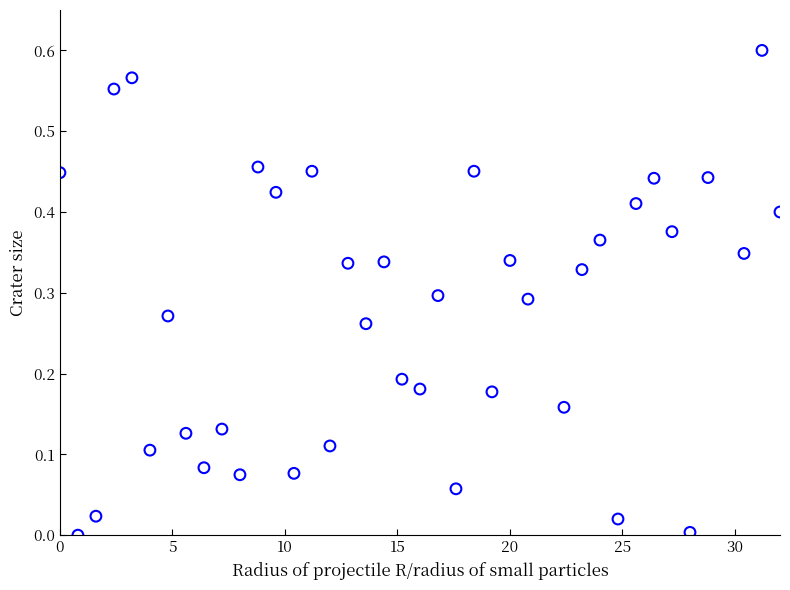

What is the range of X values (max minus min)?

32.0